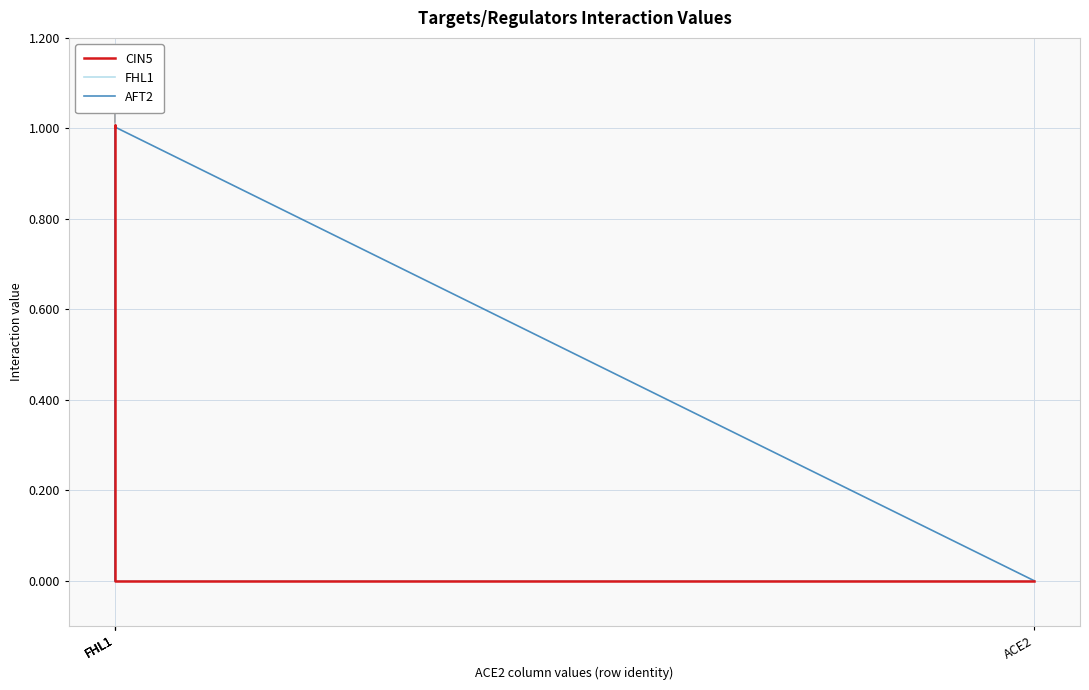

Where does the CIN5 series first go above 1?

FHL1